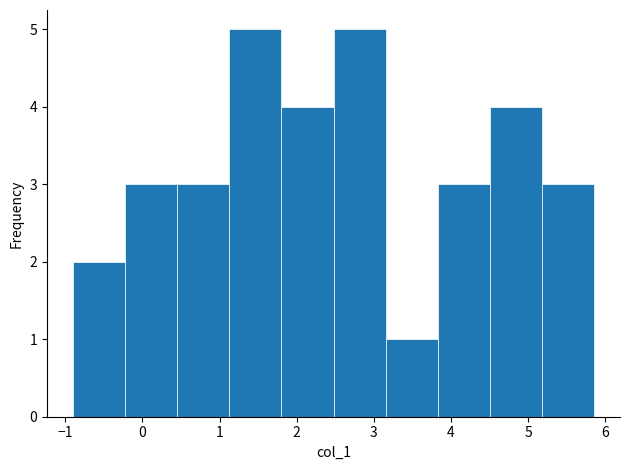

How tall is the bar that spans 0.5 to 1.1 on the x-axis? Neither the bar edges nor the heights are printed on the chart, so give them approximately, as read against the axes.

3